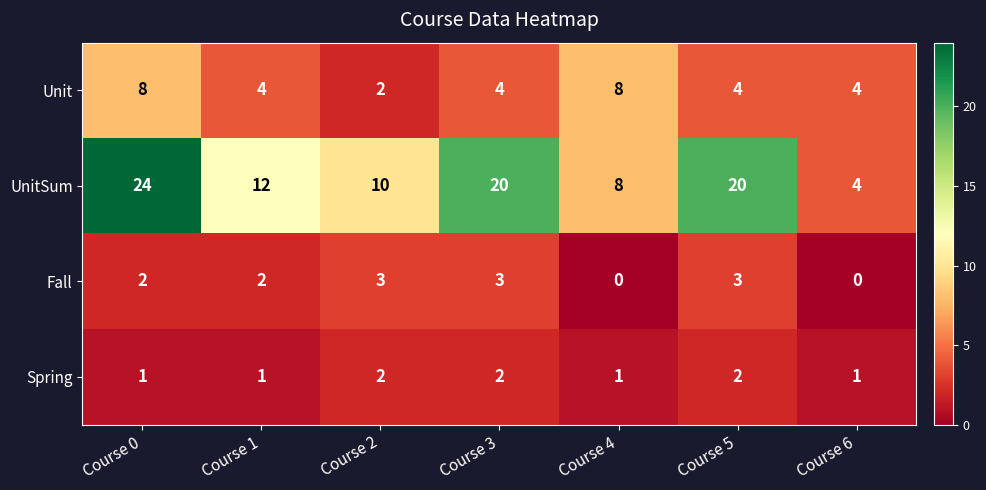

At which label does Unit first exceed 4?

Course 0